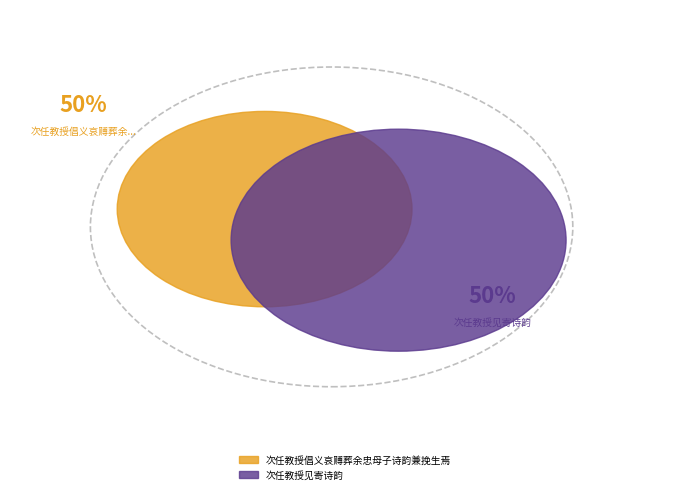

What is the smallest slice in the pie chart?

次任教授见寄诗韵